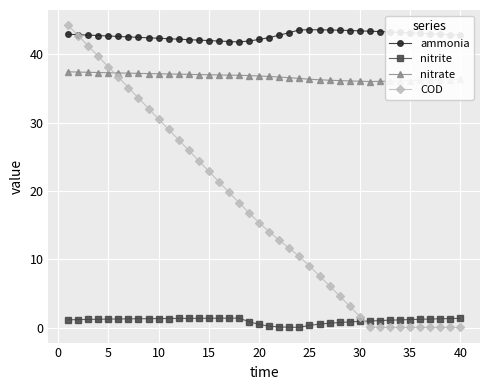

Which series has the largest range (max minus min)?

COD